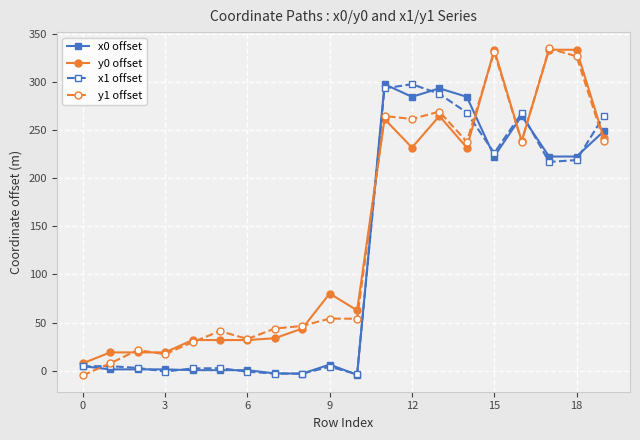

At how many categories does at least one series exceed 90?

9